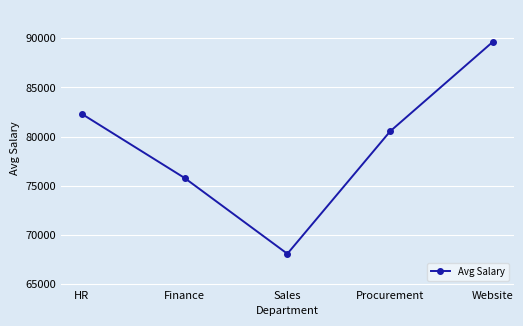

Reading left to right, extract all data points from this chart.

82310	75788	68073	80535	89651